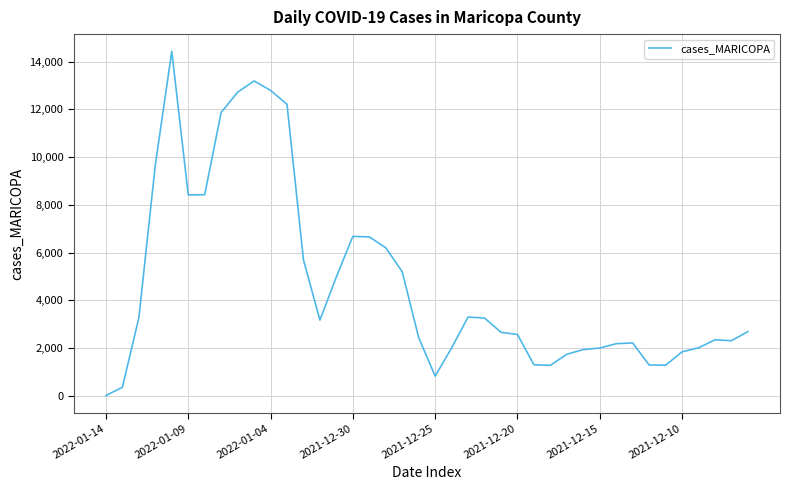

What is the difference between the maximum and minimum values?

14412